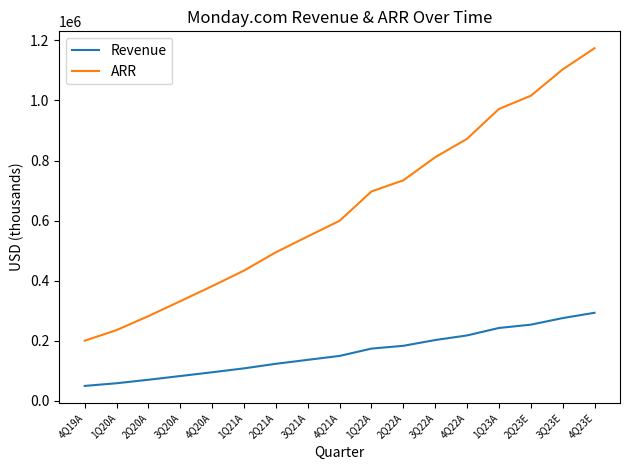

At 4Q22A, list the series in order from smallest to largest.

Revenue, ARR